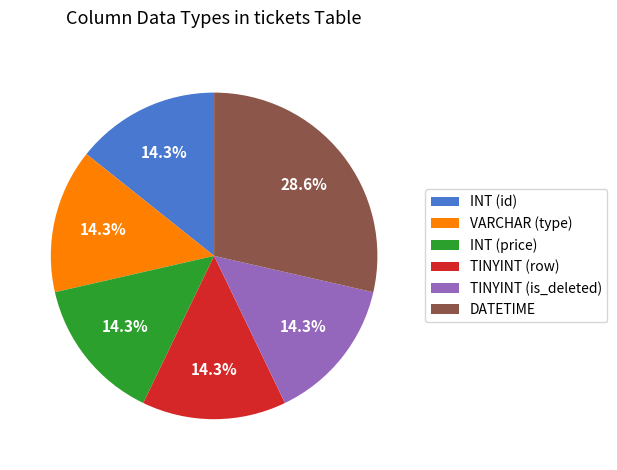

Which slice is the largest?

DATETIME